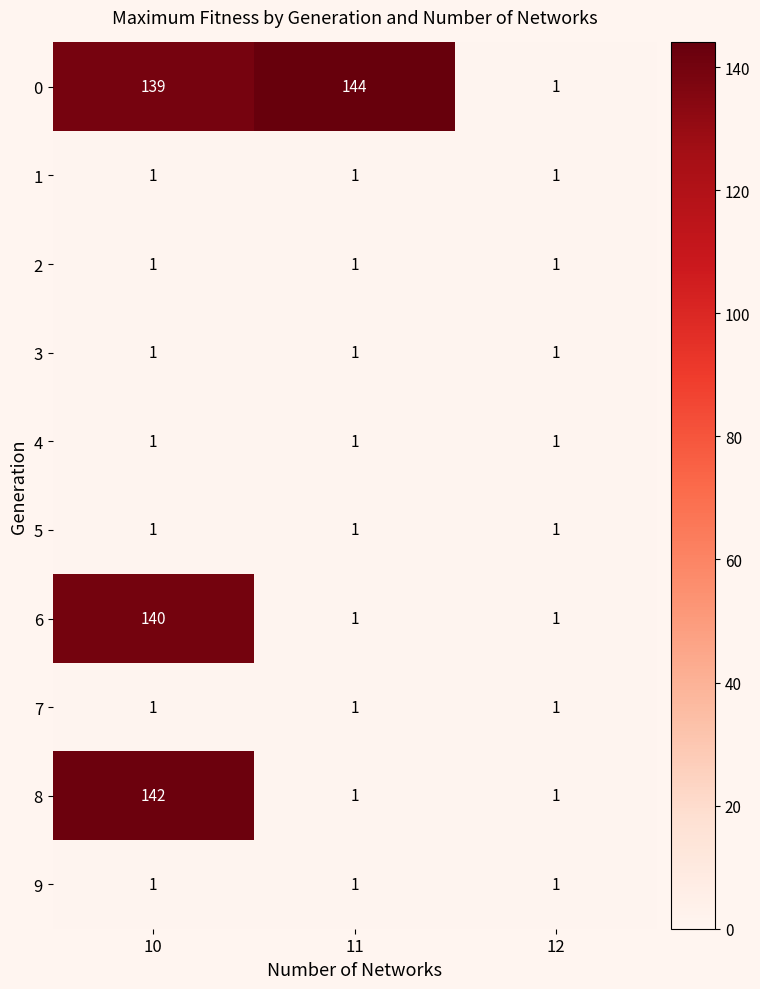

Which series changed the most between 10 and 12?

8